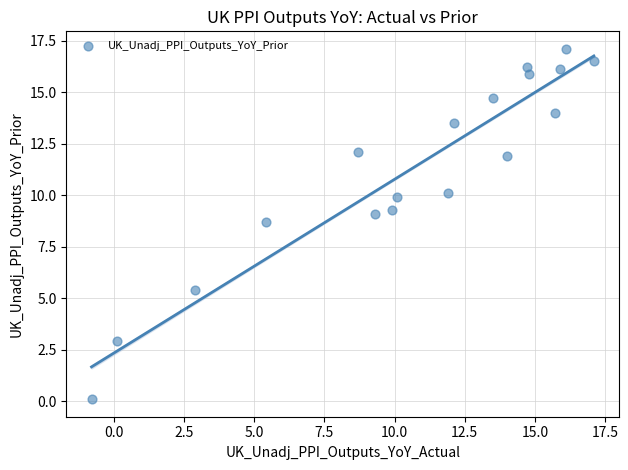

What is the range of Y values (max minus min)?

17.0